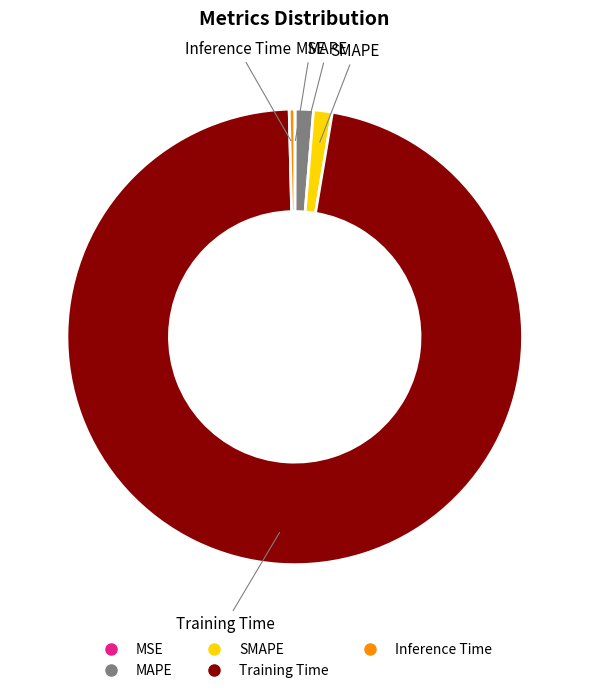

Which slice is the largest?

Training Time